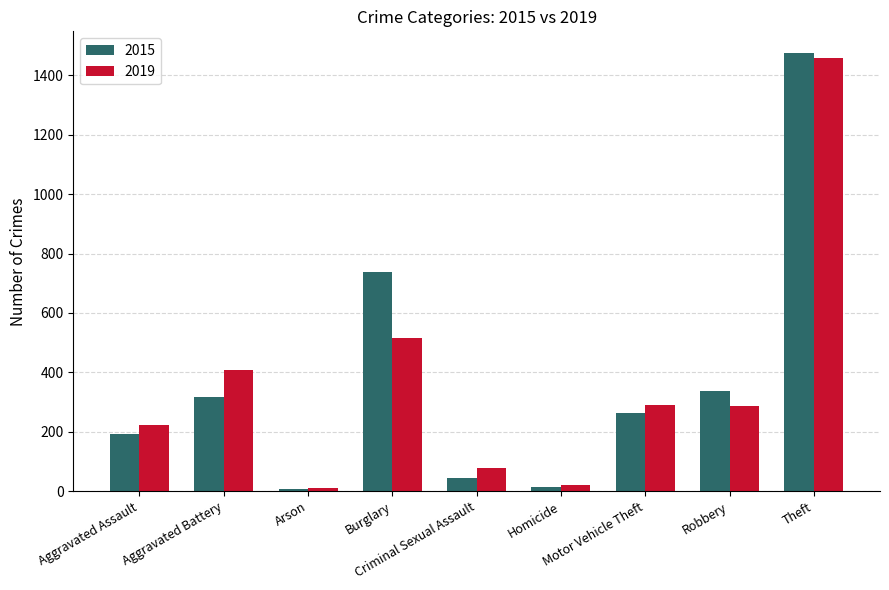

How many bars are there in each group?

2